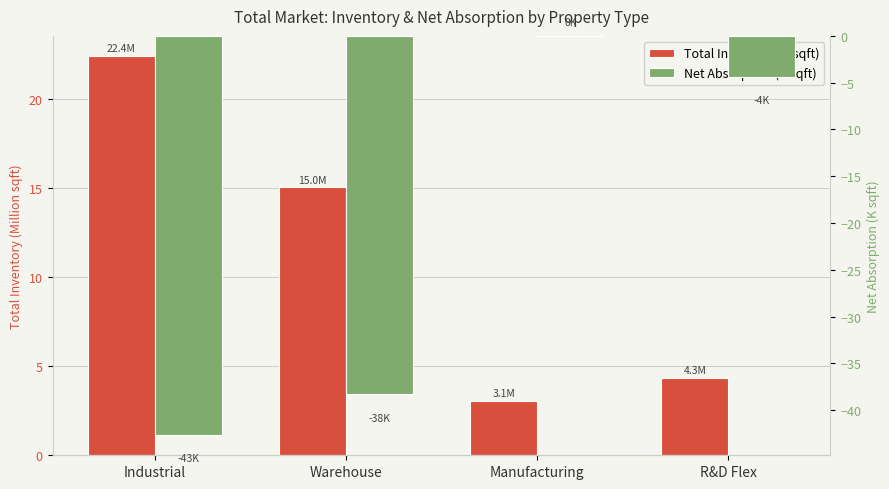

Which series has the largest total across all categories?

Total Inventory (M sqft)